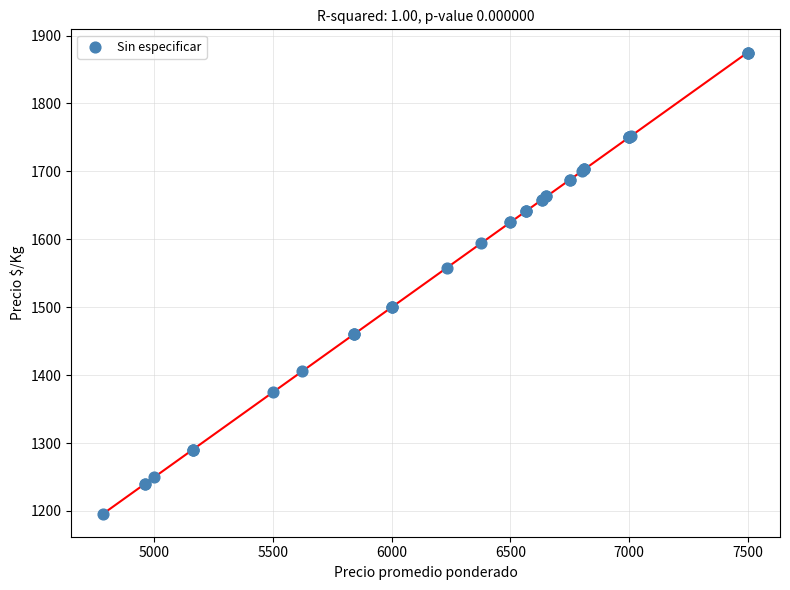

What Y value in the scatter plot is closest to 1535?

1558